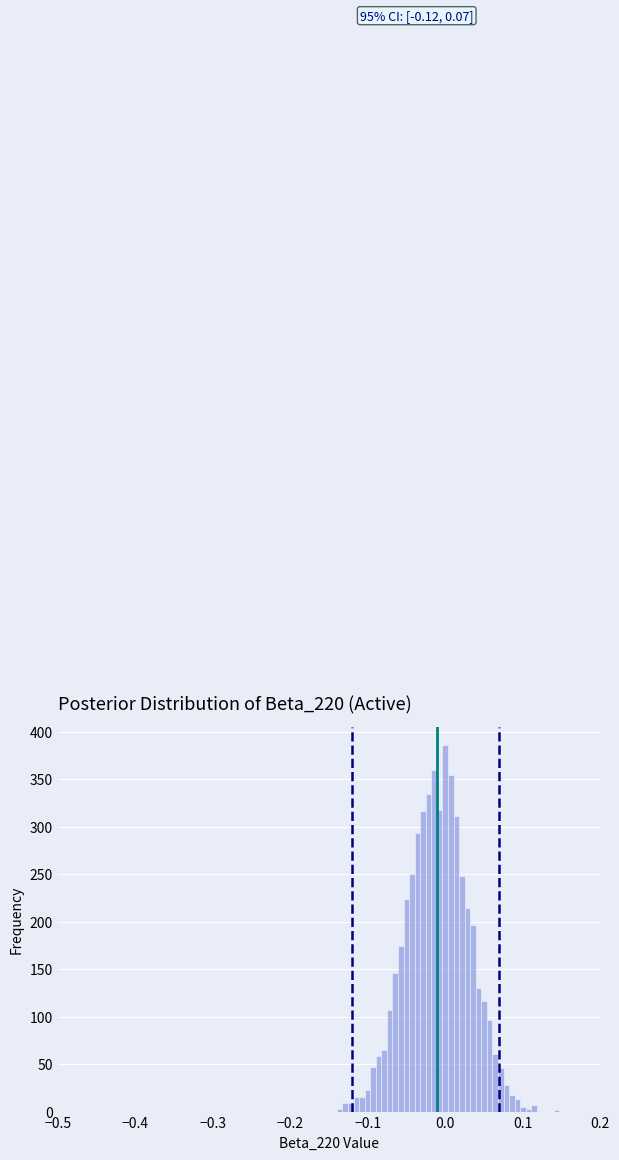

Around what value on the x-axis is the tallest bar? Give the approximate position of its centre, as read against the axis.

0.00